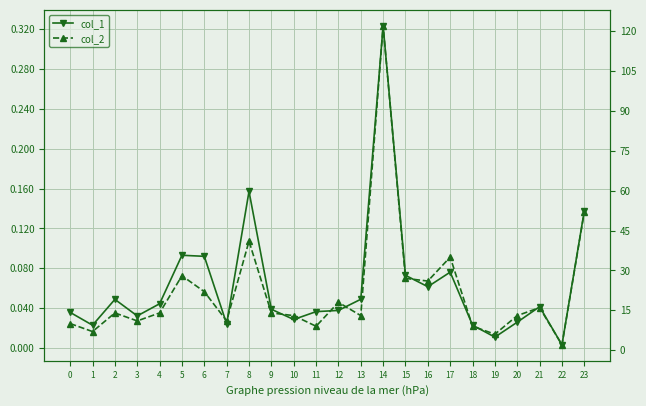

List the labels in order of col_2 value, smallest first.

22, 19, 1, 11, 18, 0, 3, 7, 10, 13, 20, 2, 4, 9, 21, 12, 6, 16, 15, 5, 17, 8, 23, 14